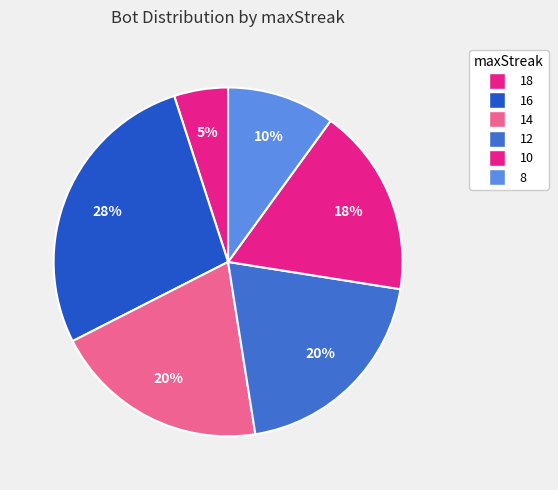

Does any single category account for the majority?

No